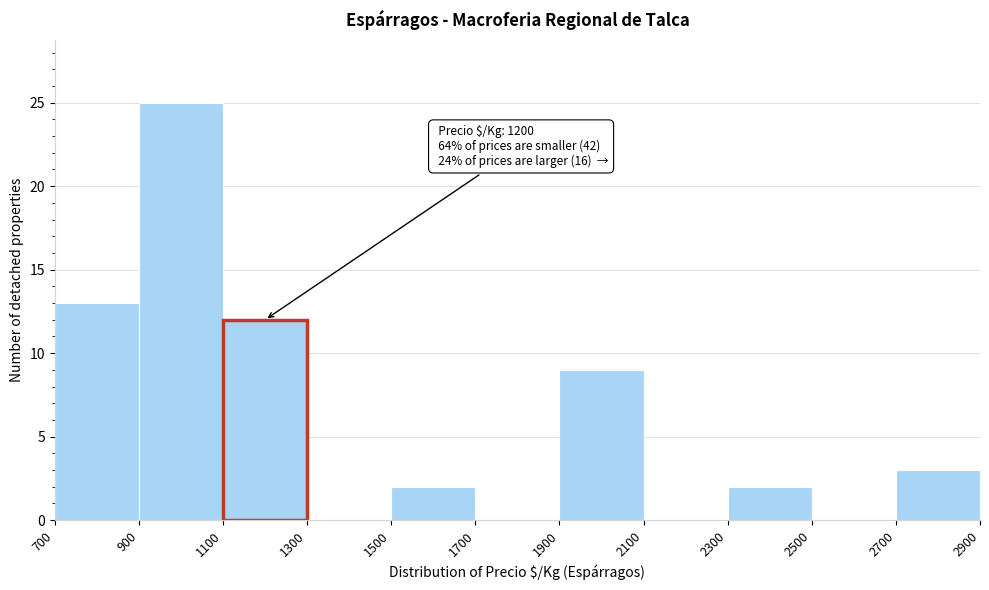

Over which range of the x-axis is the bar tallest?

900 to 1100